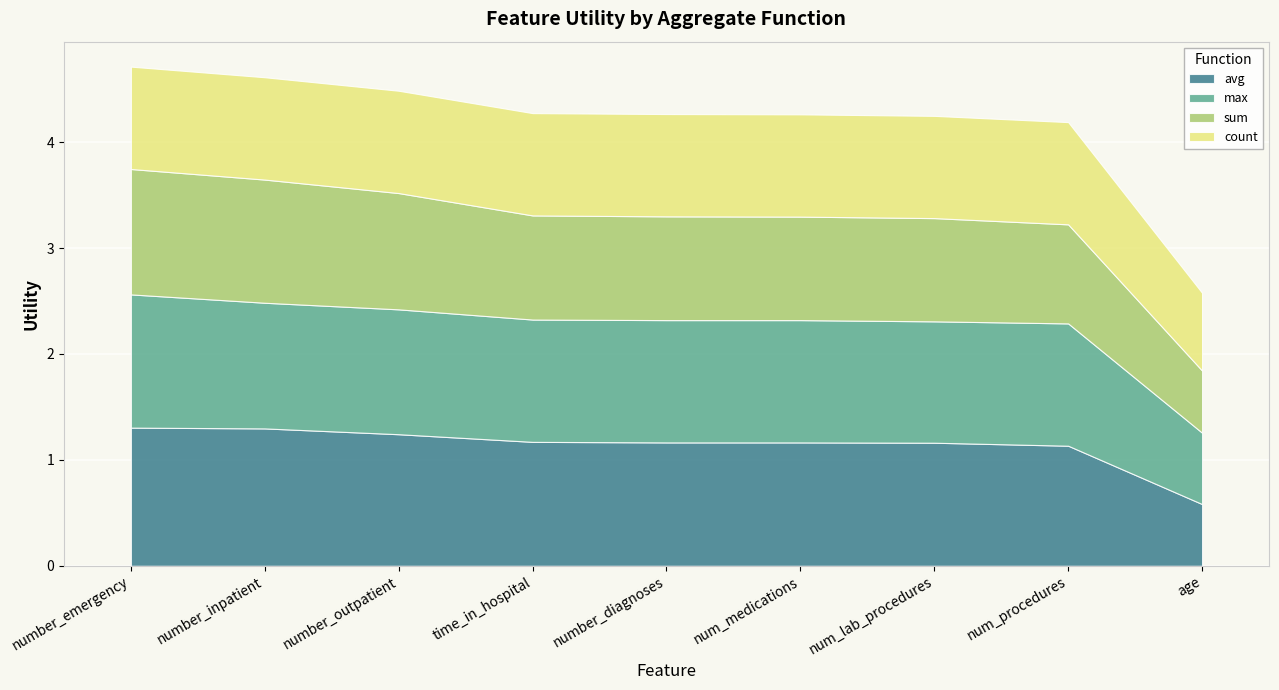

What is the lowest value of the count series?

0.7